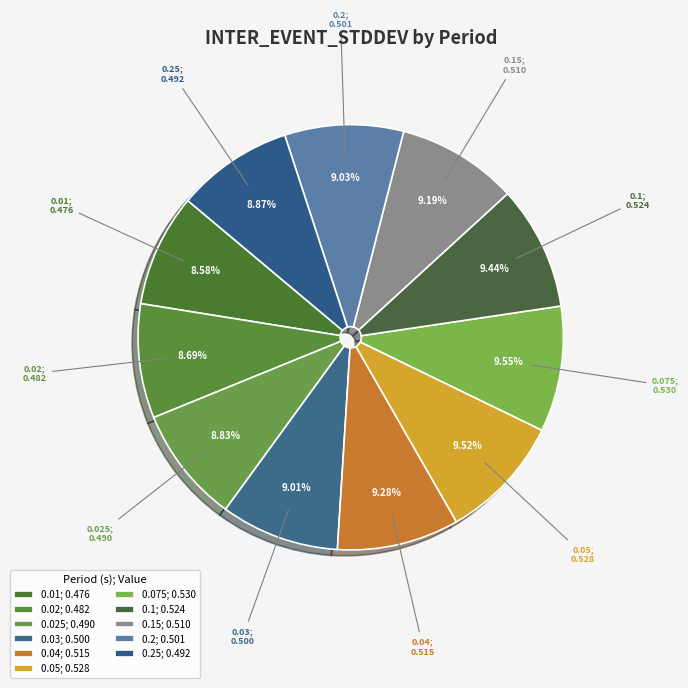

How many segments does this pie chart have?

11